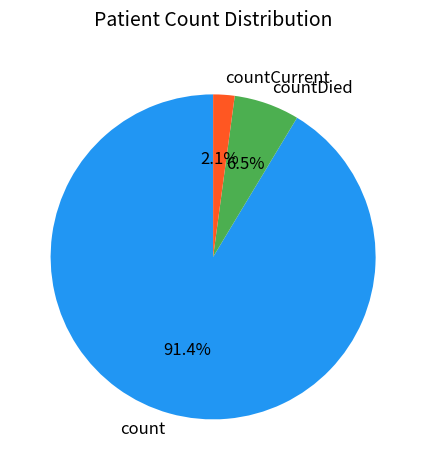

To the nearest percent, what is the combined percentage of count and countDied?

98%